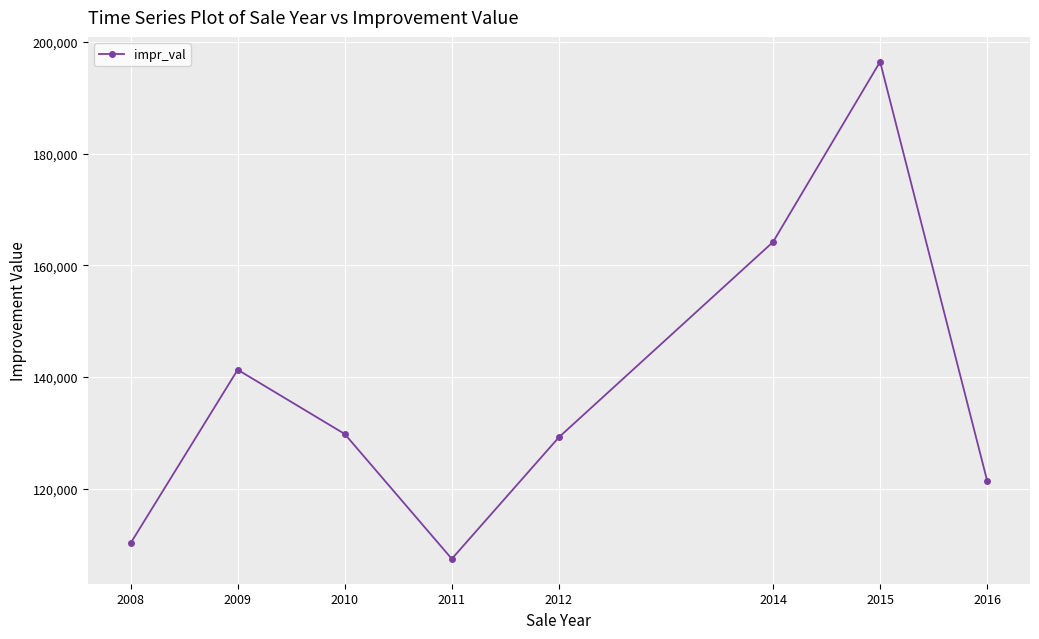

What is the average value?

137504.3